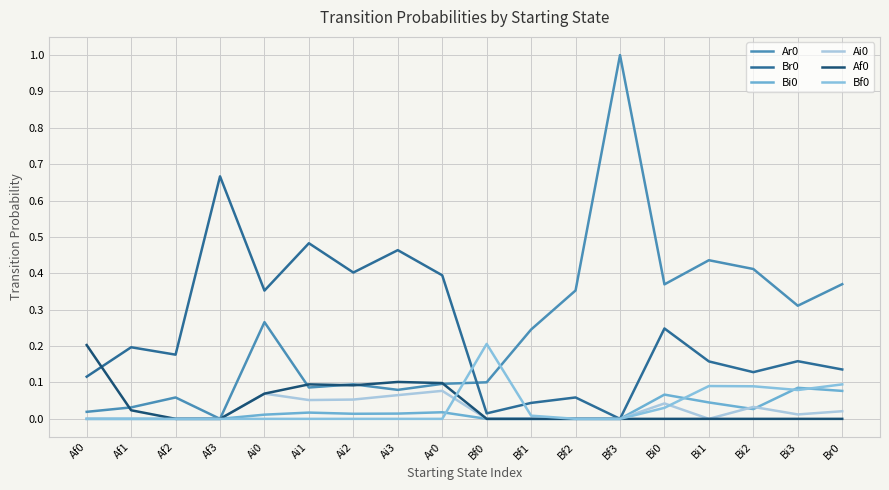

What is the sum of all Bf0 values?

0.6